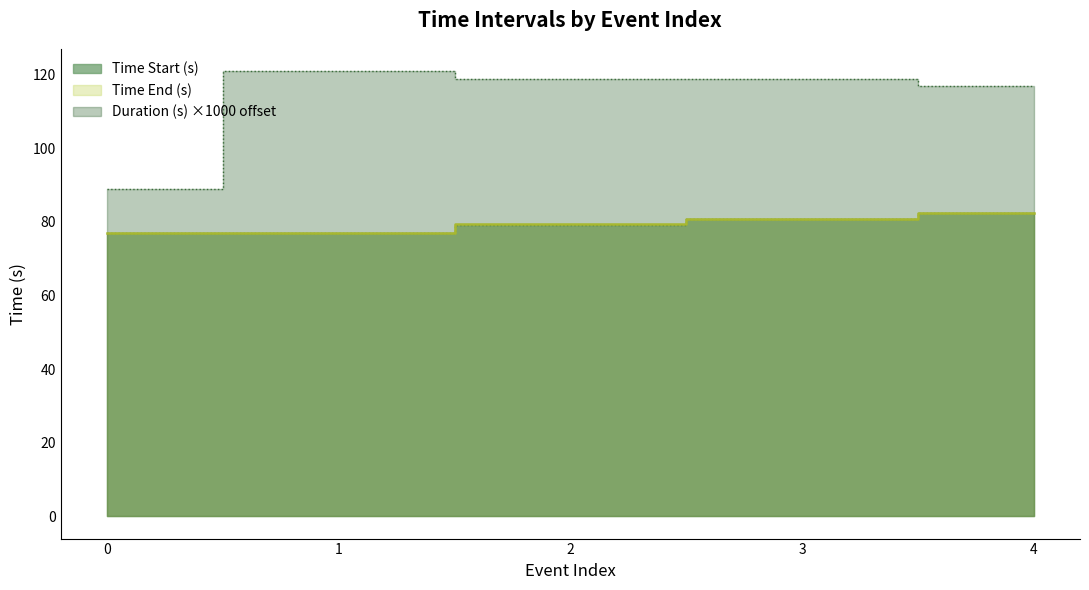

At which label is Time Start (s) closest to 79?

2